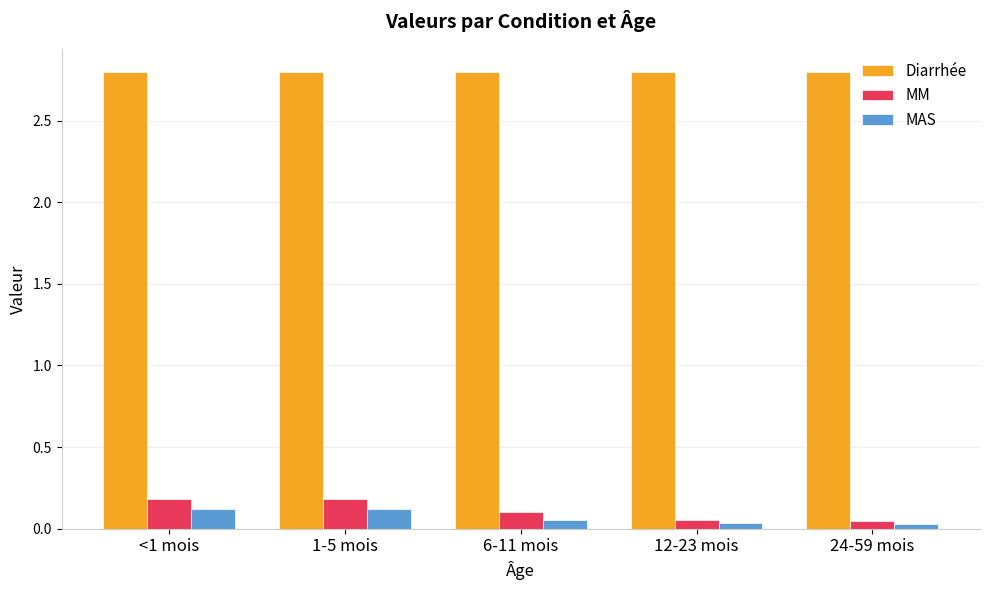

Is the value of MM at 24-59 mois greater than the value of Diarrhée at <1 mois?

No